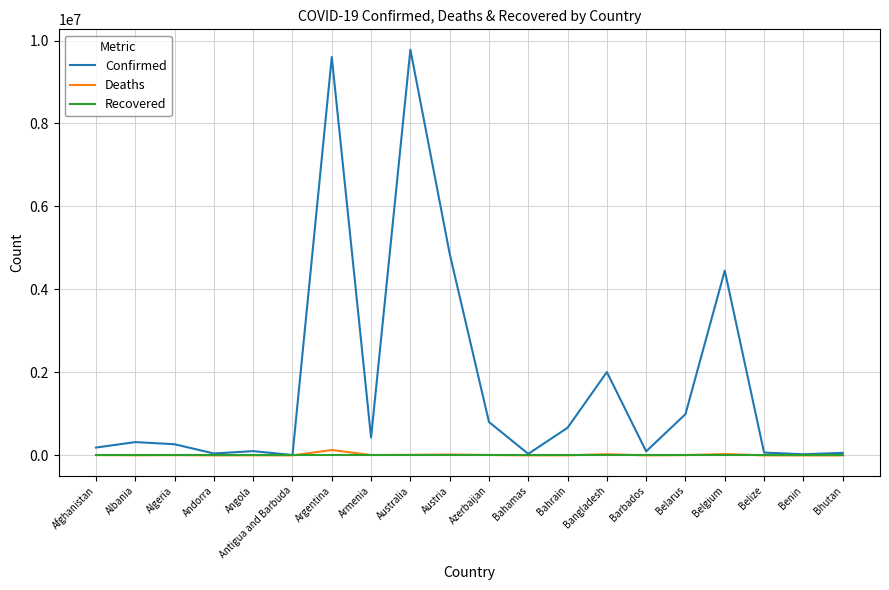

What is the maximum value for Confirmed?

9780286